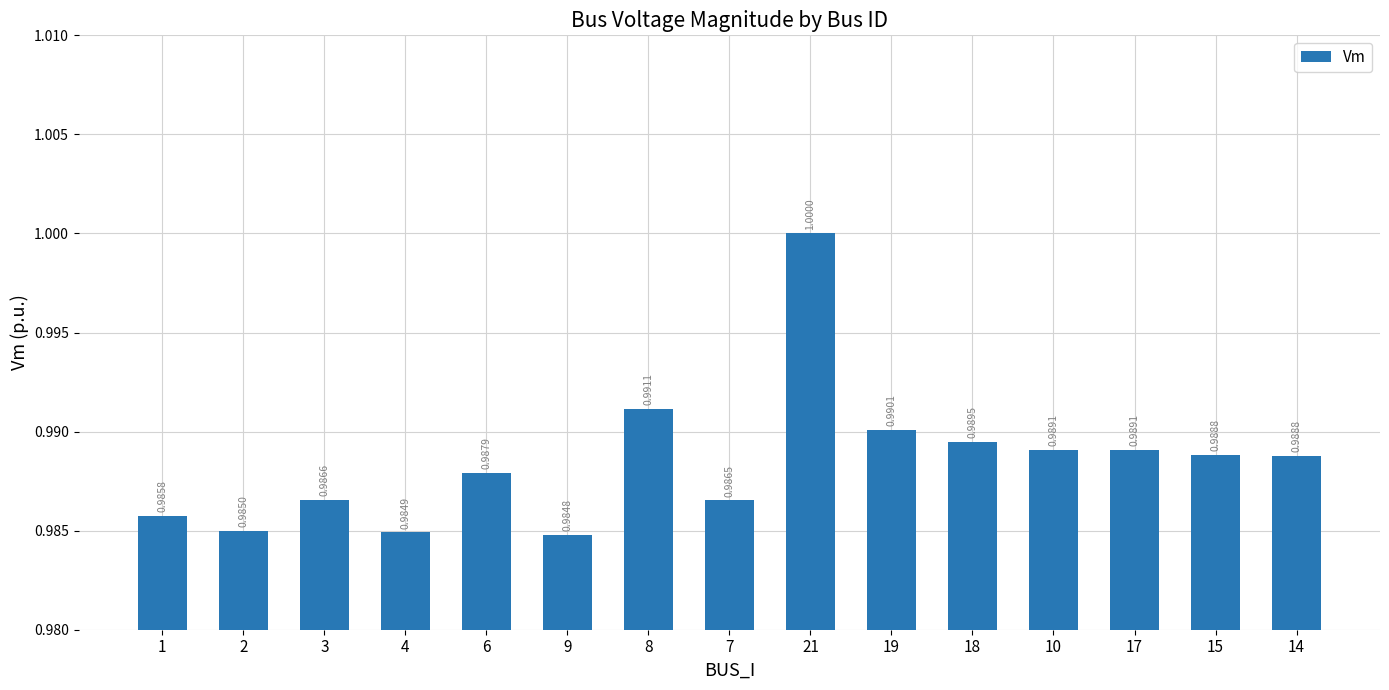

What is the label of the 14th bar from the right?

2